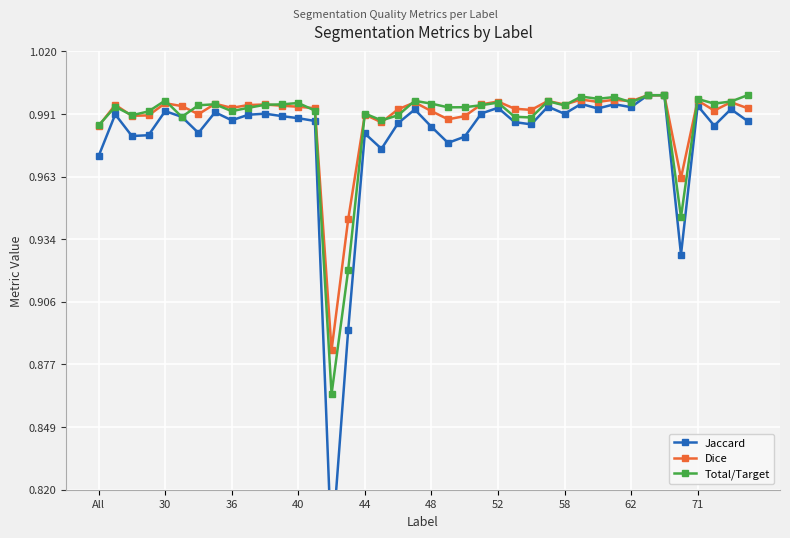

The value of Total/Target at 48 is 1.7. True or false?

False